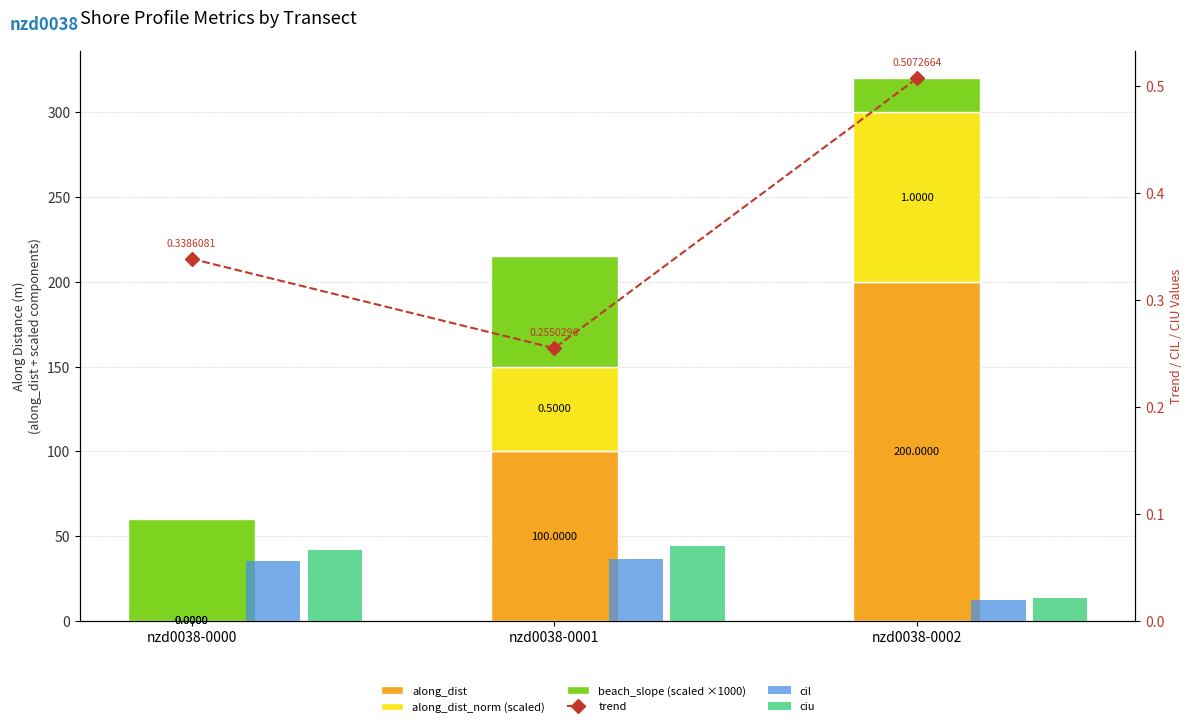

At nzd0038-0002, list the series in order from smallest to largest.

cil, ciu, trend, beach_slope (scaled ×1000), along_dist_norm (scaled), along_dist